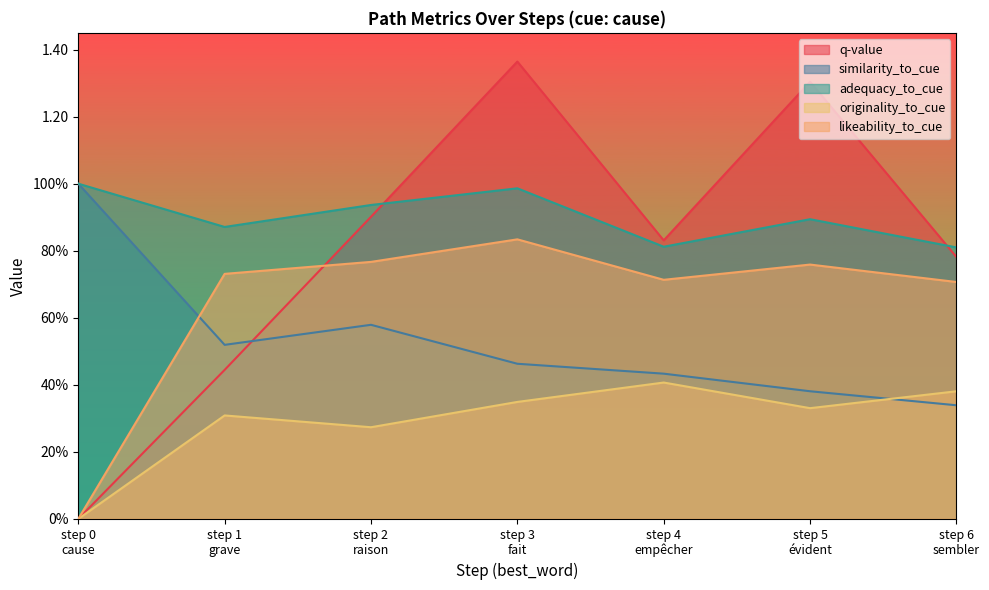

Is it true that q-value equals 0.9 at step 2
raison?

True